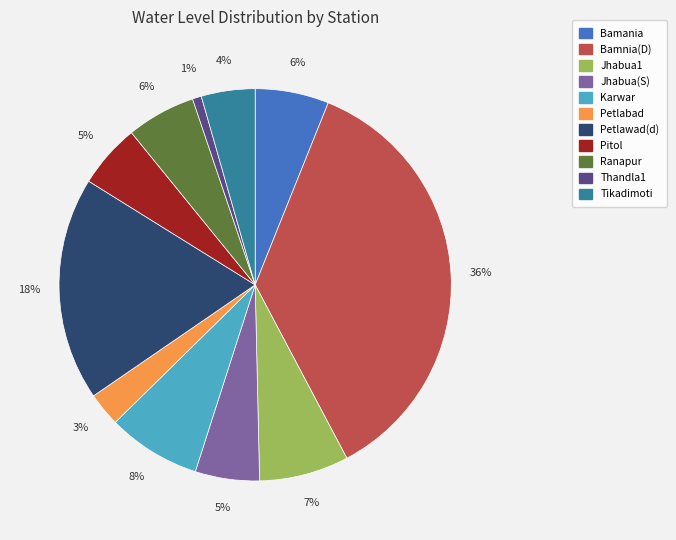

How many slices are in this pie chart?

11